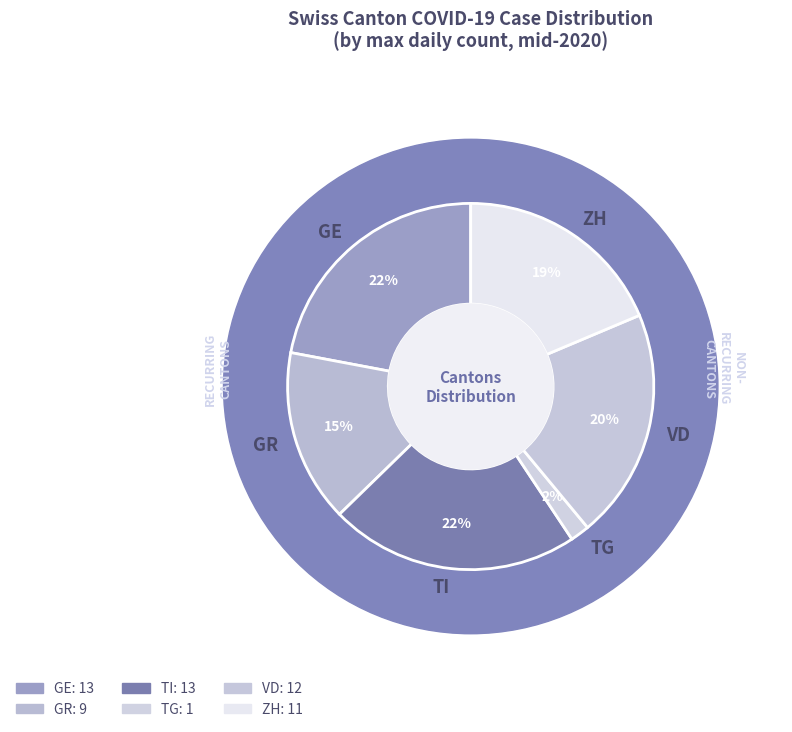

Rank the categories by value from lowest to highest.

TG, GR, ZH, VD, GE, TI